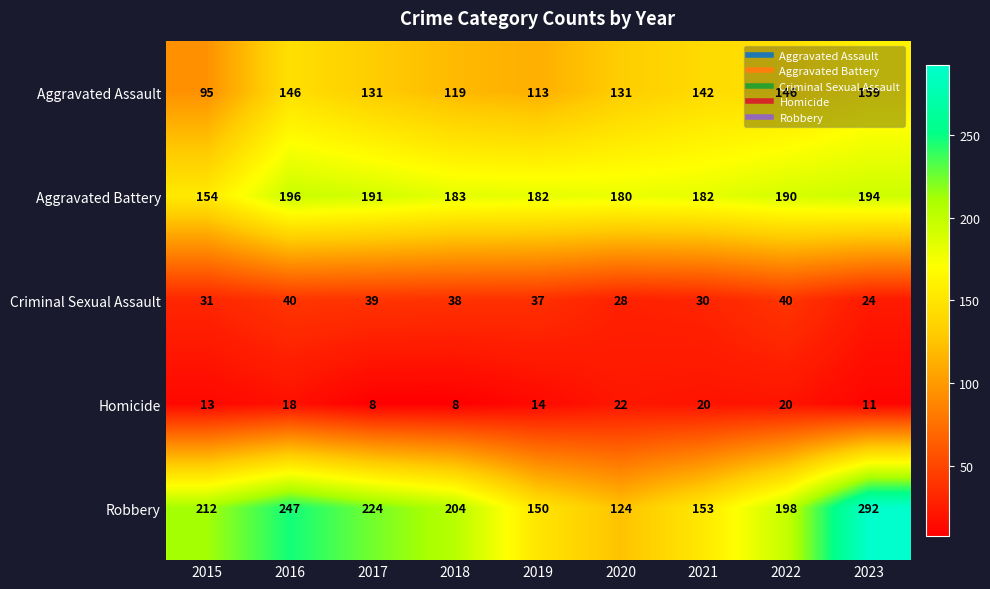

Rank the series at 2020 from highest to lowest value.

Aggravated Battery, Aggravated Assault, Robbery, Criminal Sexual Assault, Homicide